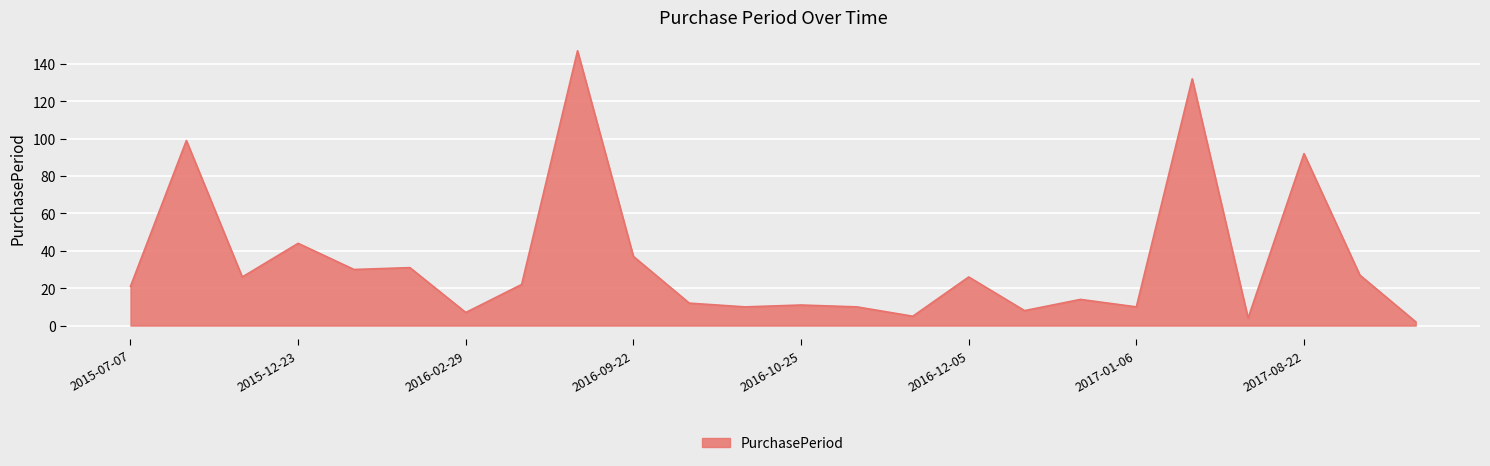

How many lines are shown in the chart?

1